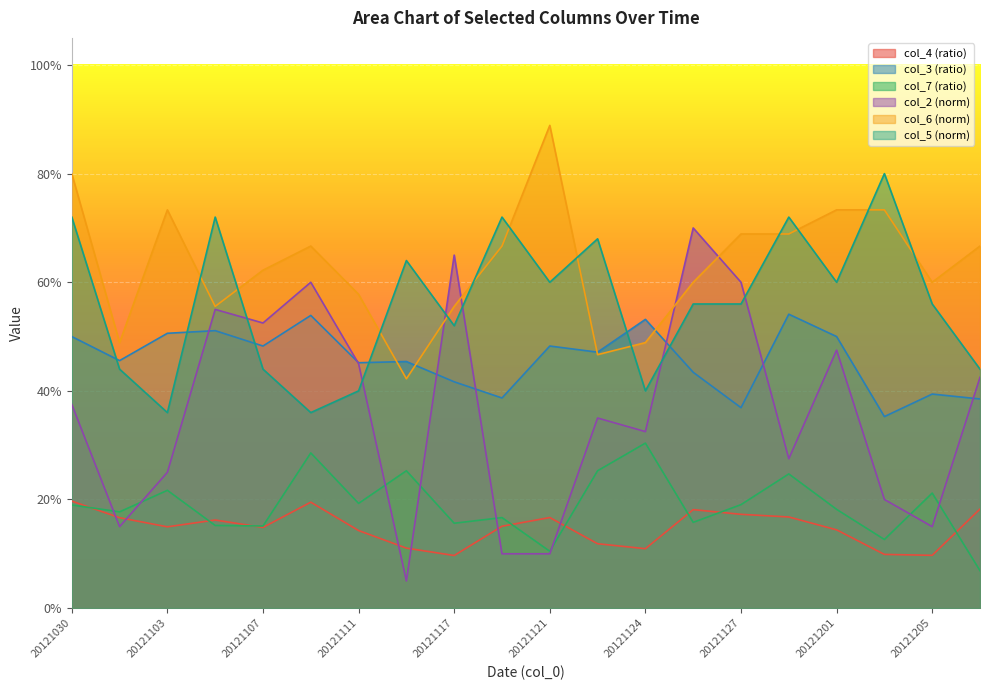

At which category is the sum across all series the highest?

20121030